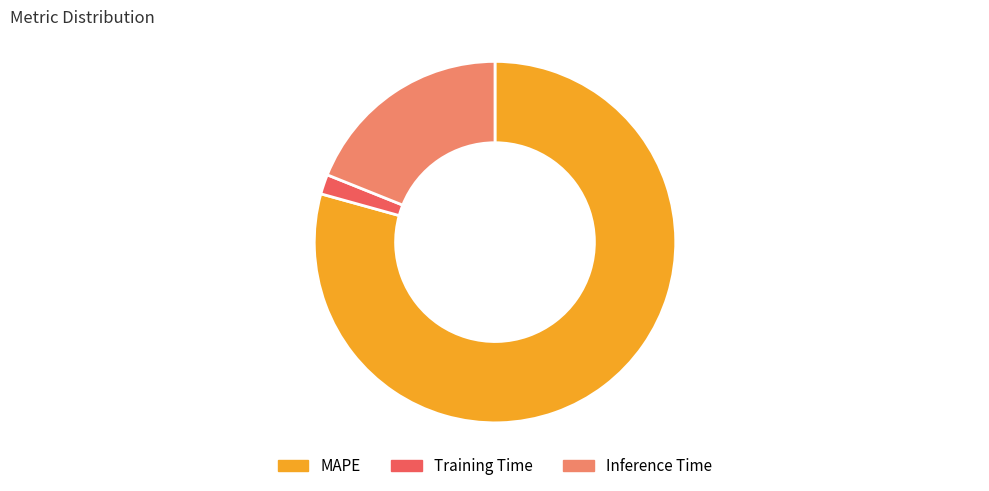

Between MAPE and Training Time, which is larger?

MAPE